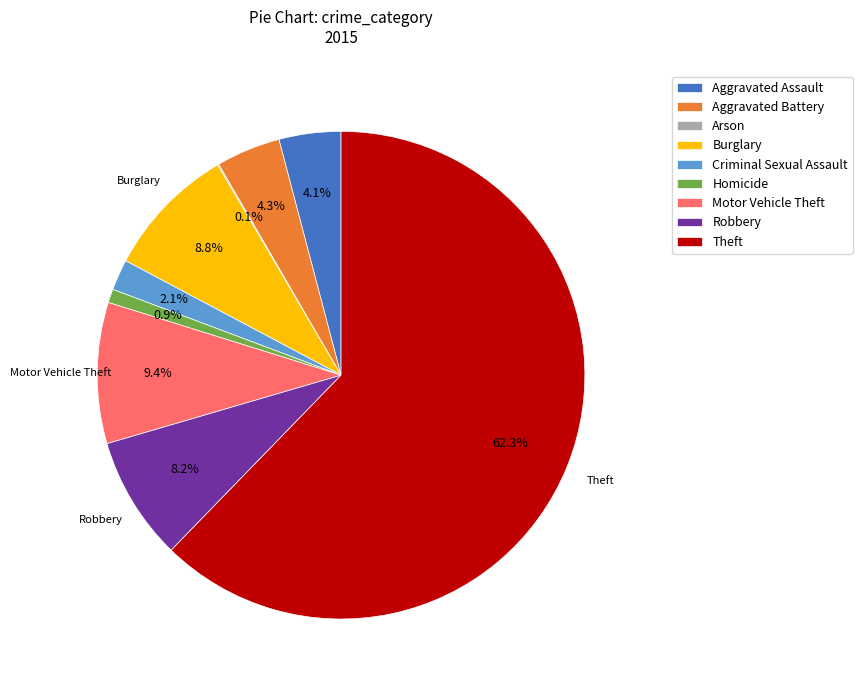

To the nearest percent, what is the difference between the Aggravated Battery and Robbery slice percentages?

4%